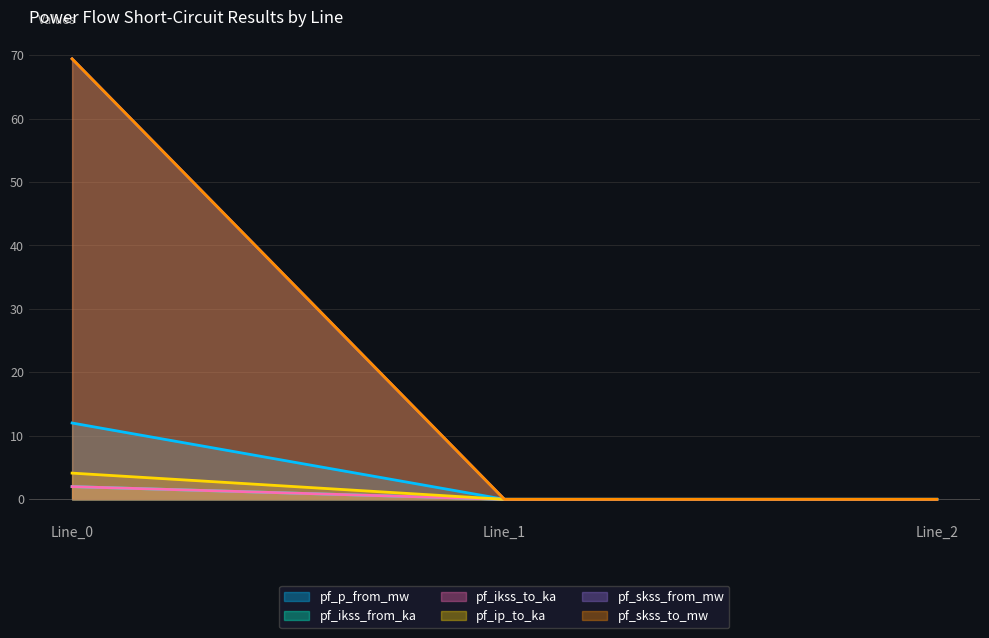

What is the maximum value for pf_ikss_from_ka?

2.0